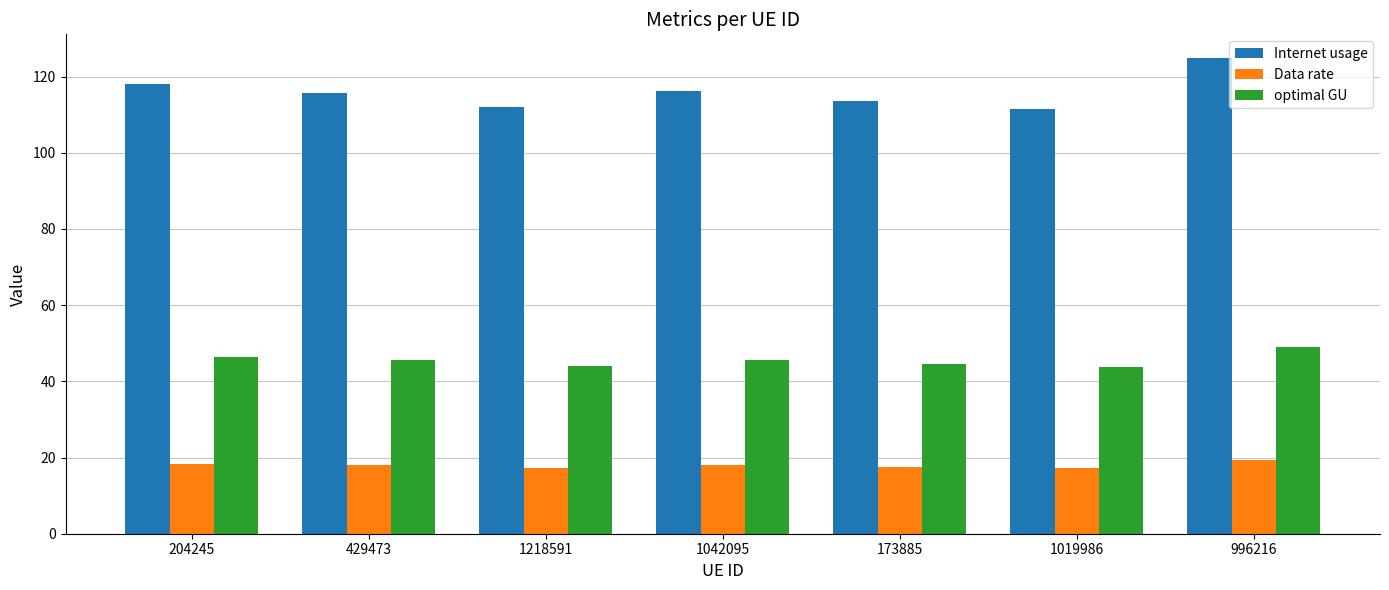

At 173885, list the series in order from smallest to largest.

Data rate, optimal GU, Internet usage